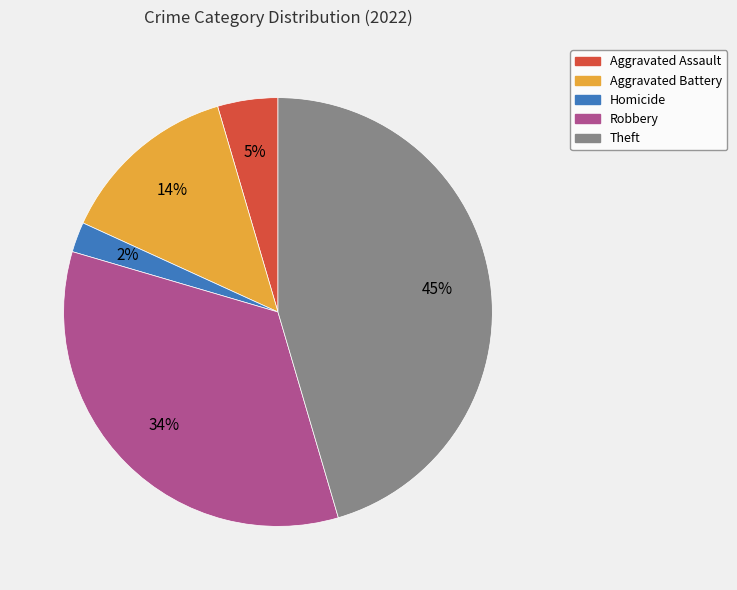

To the nearest percent, what is the average slice percentage?

20%